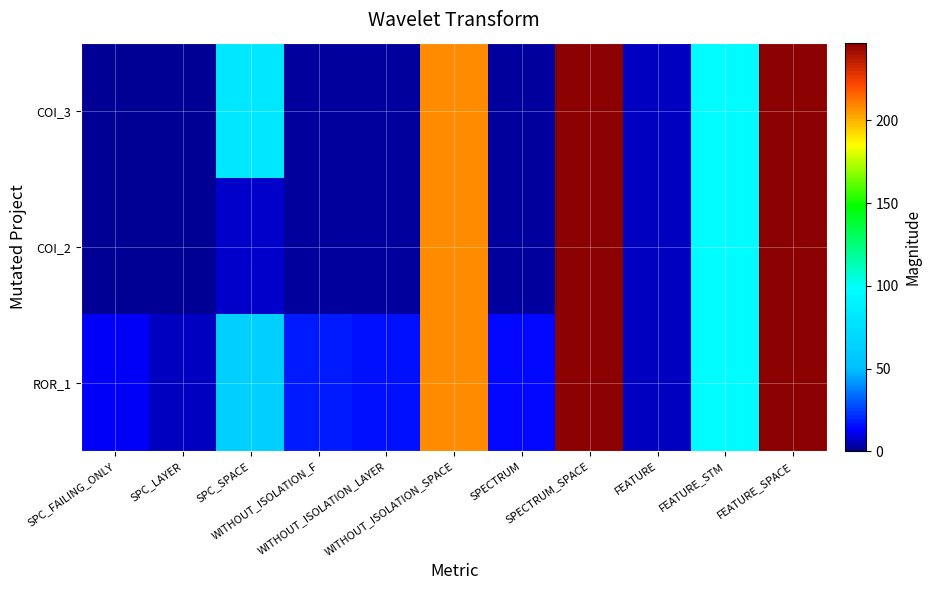

Which category has the highest value across all series?

SPECTRUM_SPACE